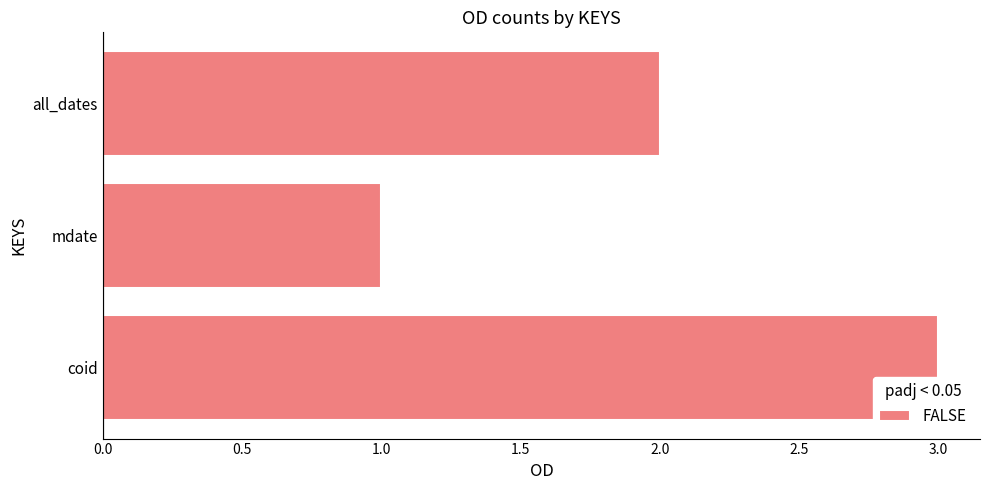

List the labels in order of value, smallest first.

mdate, all_dates, coid